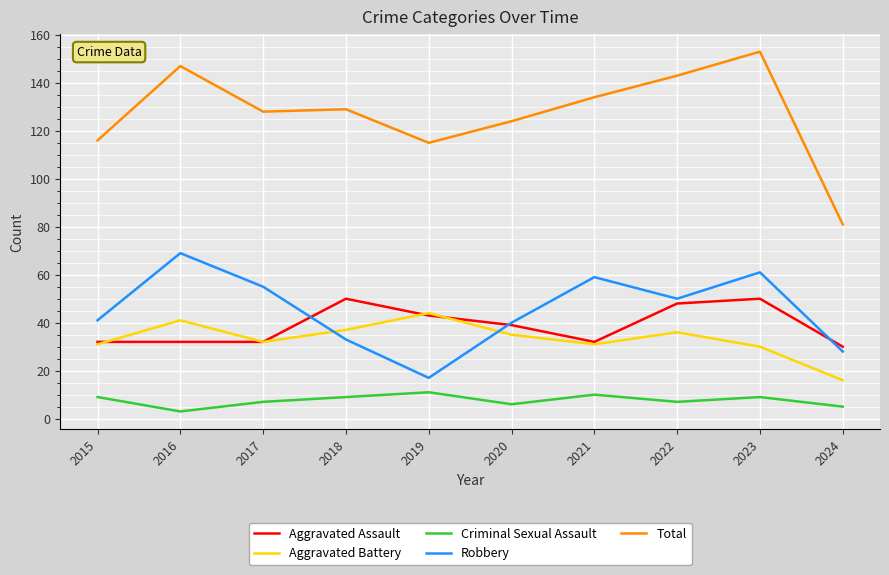

Which series has the largest range (max minus min)?

Total